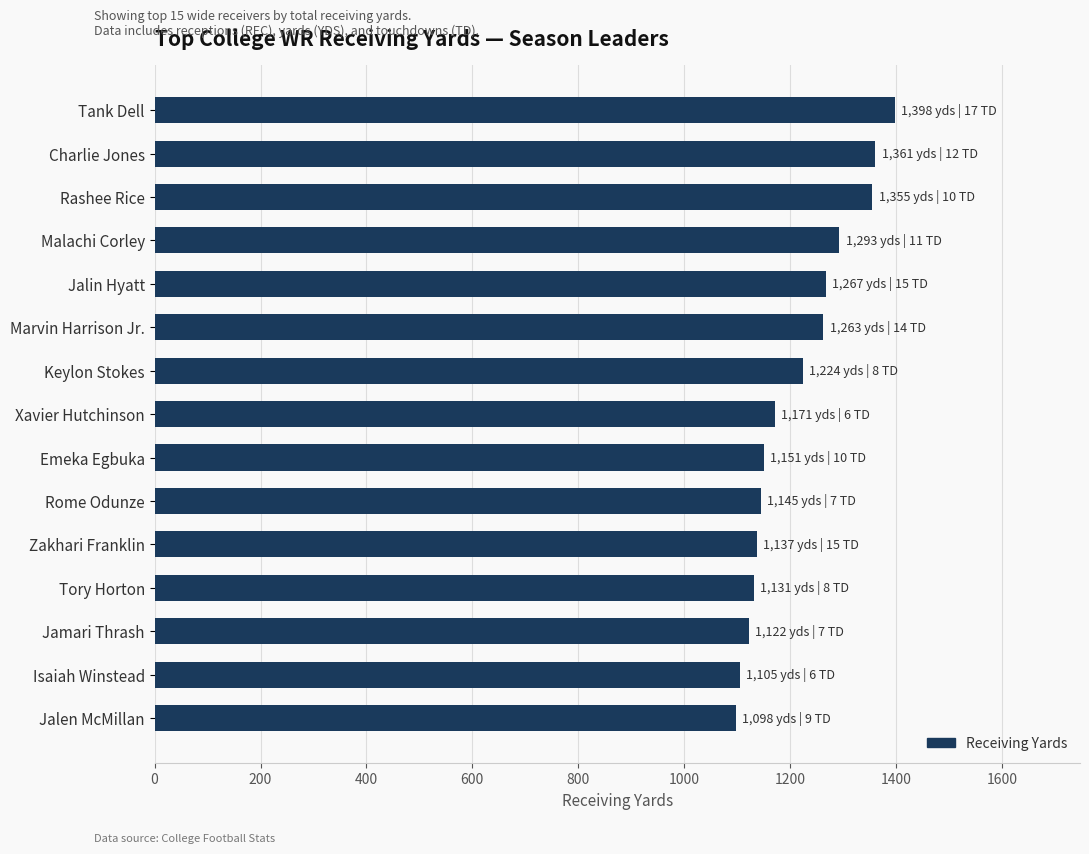

What is the smallest value displayed?

1098